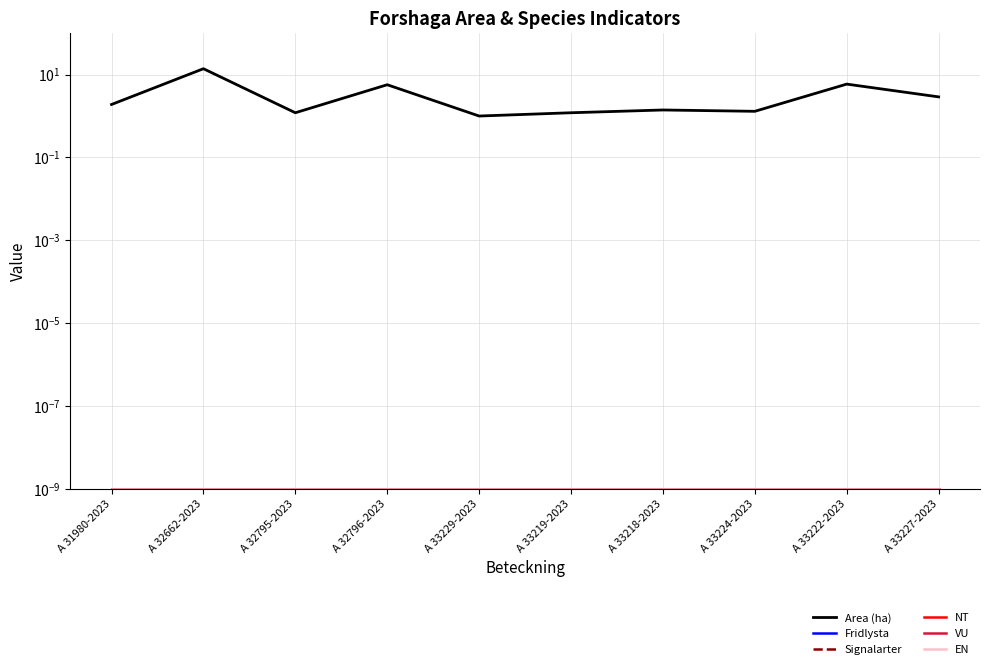

In Area (ha), how many points are higher than both neighbors (excluding endpoints)?

4